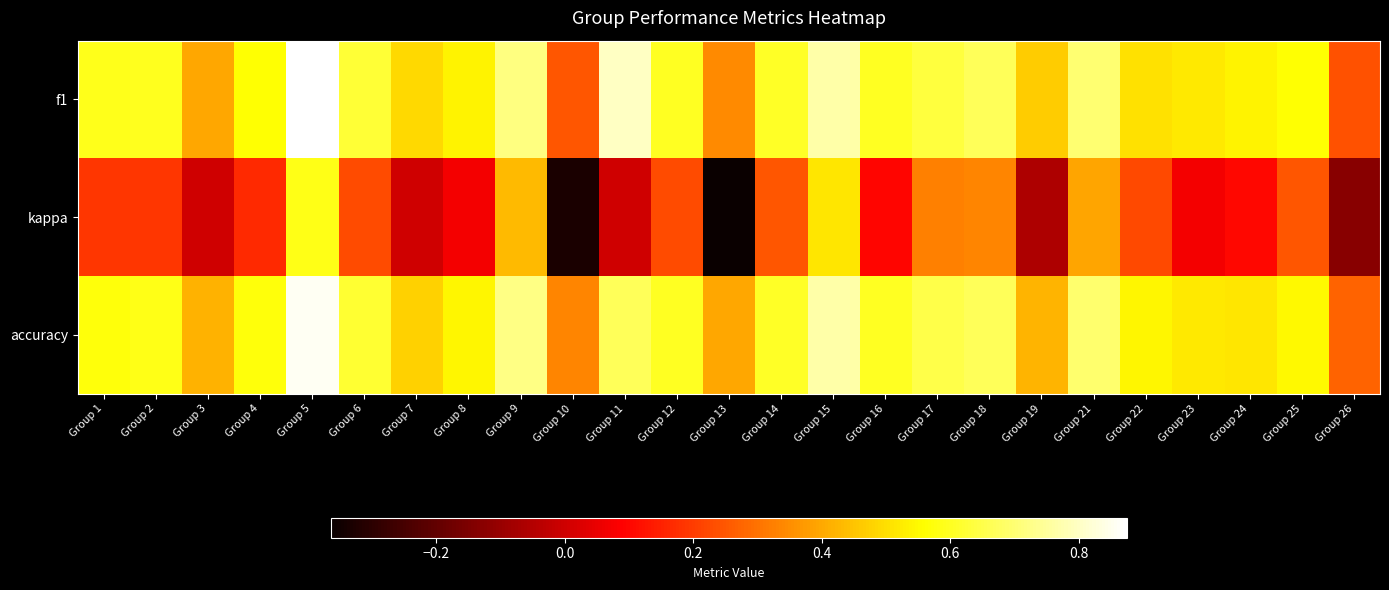

How many categories are shown in the chart?

25